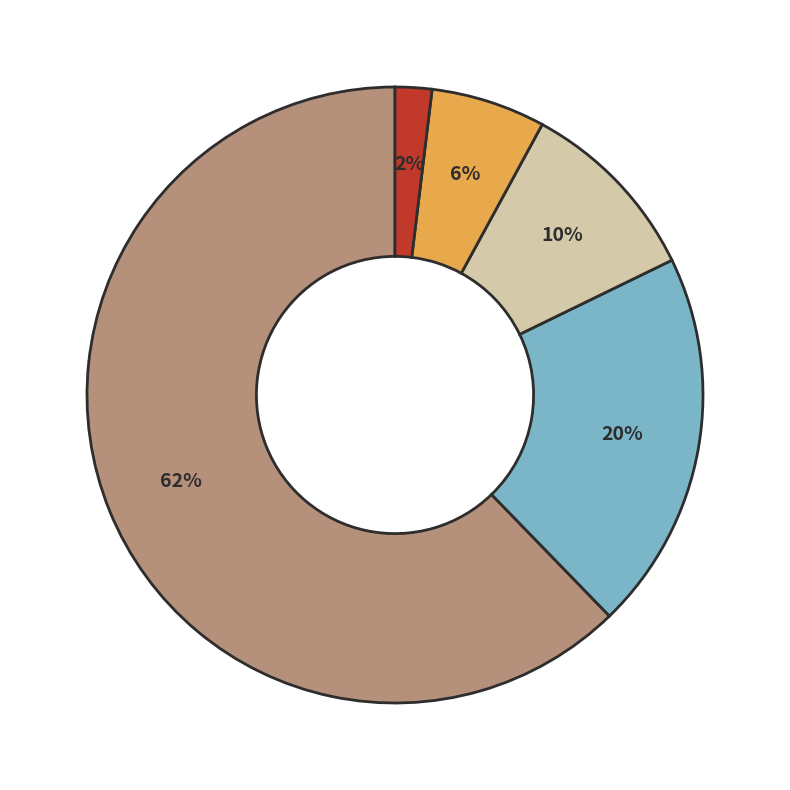

Does any single category account for the majority?

Yes